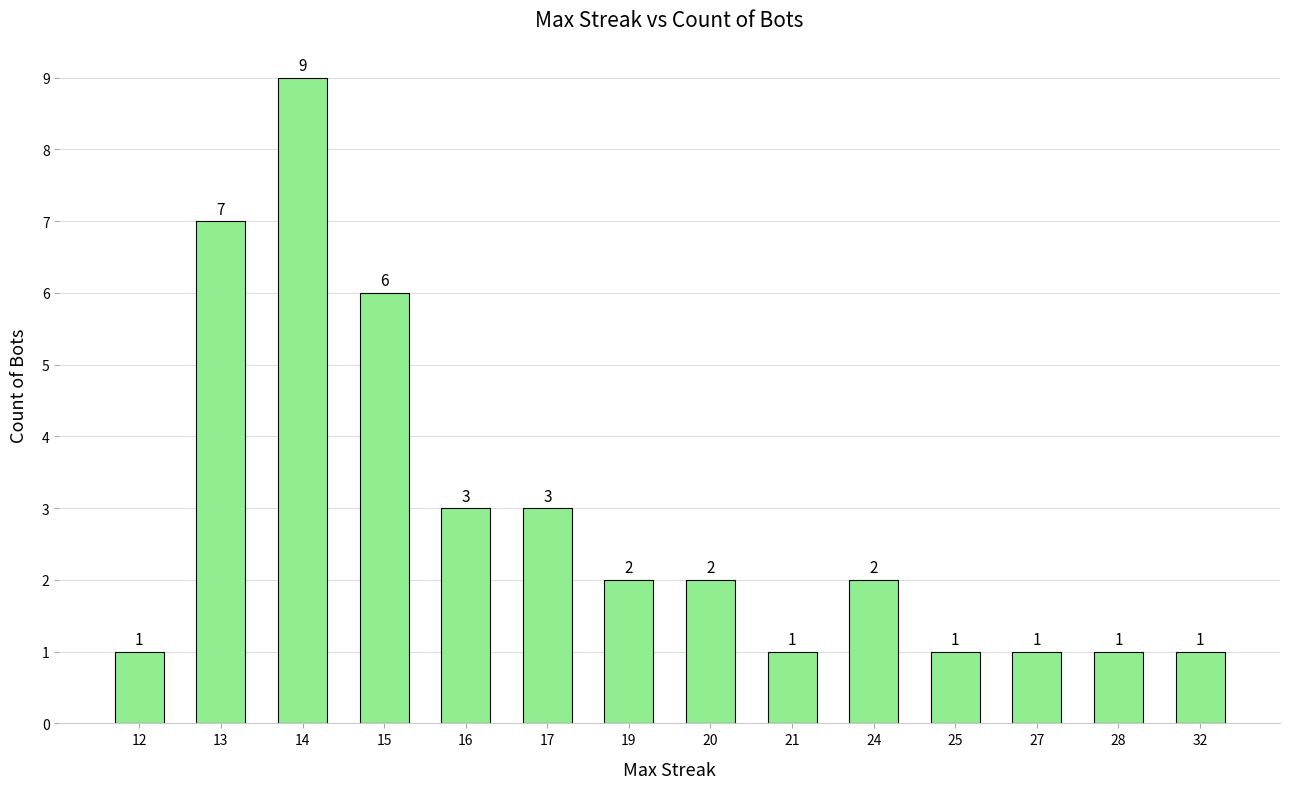

At which label is the value closest to 5?

15